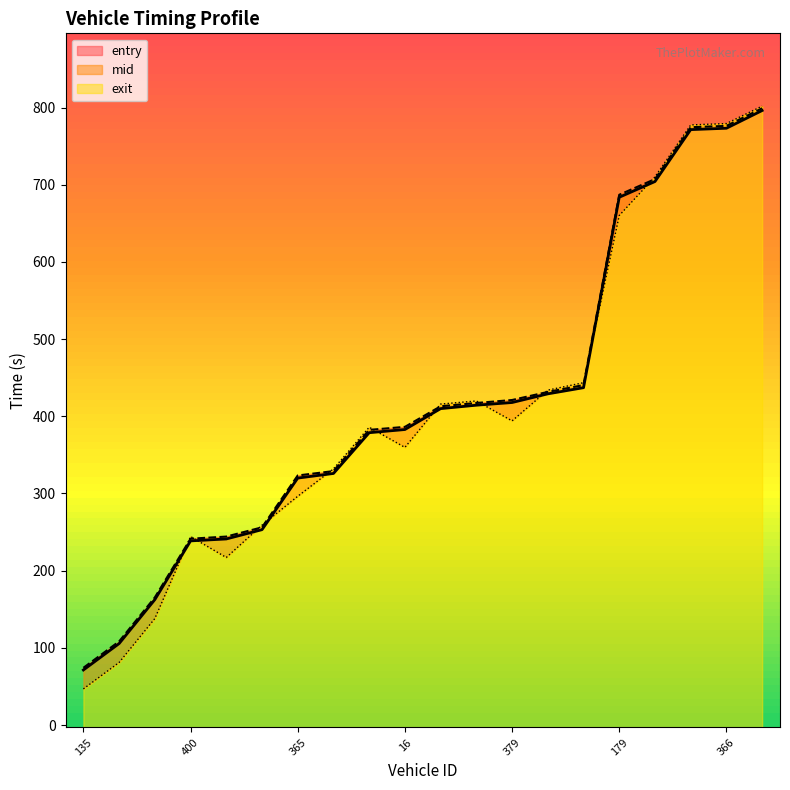

Reading left to right, list all the values displayed in this chart.

entry: 135=71.3	87=105.5	153=162.5	400=238.6	184=241.1	145=253.1	365=320.0	183=326.0	22=378.8	16=382.9	162=410.0	187=414.4	379=417.9	136=429.1	21=437.1	179=683.9	139=704.2	155=771.5	366=773.3	141=796.3
mid: 135=74.1	87=108.3	153=165.3	400=241.4	184=244.2	145=256.2	365=323.4	183=329.0	22=382.4	16=386.3	162=413.0	187=417.3	379=421.1	136=431.6	21=440.5	179=687.1	139=707.4	155=774.6	366=776.3	141=799.2
exit: 135=46.8	87=81.0	153=138.0	400=244.2	184=217.1	145=259.0	365=296.4	183=331.9	22=385.9	16=359.8	162=415.9	187=419.9	379=394.1	136=433.9	21=443.6	179=660.2	139=710.3	155=777.6	366=779.4	141=802.0